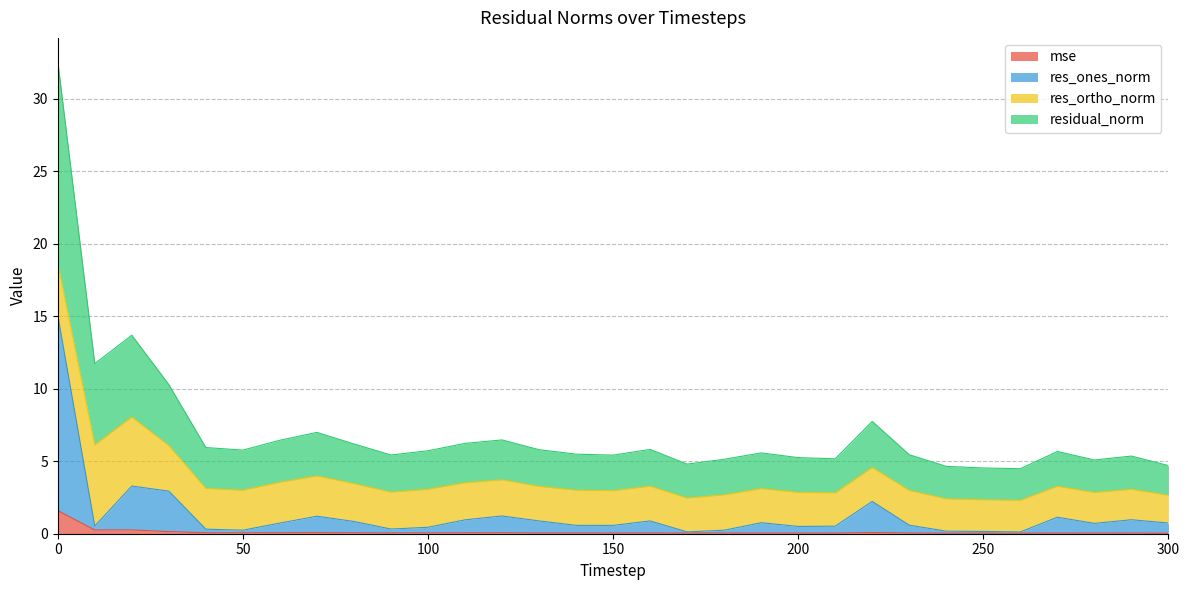

At which label is res_ones_norm closest to 7?

20